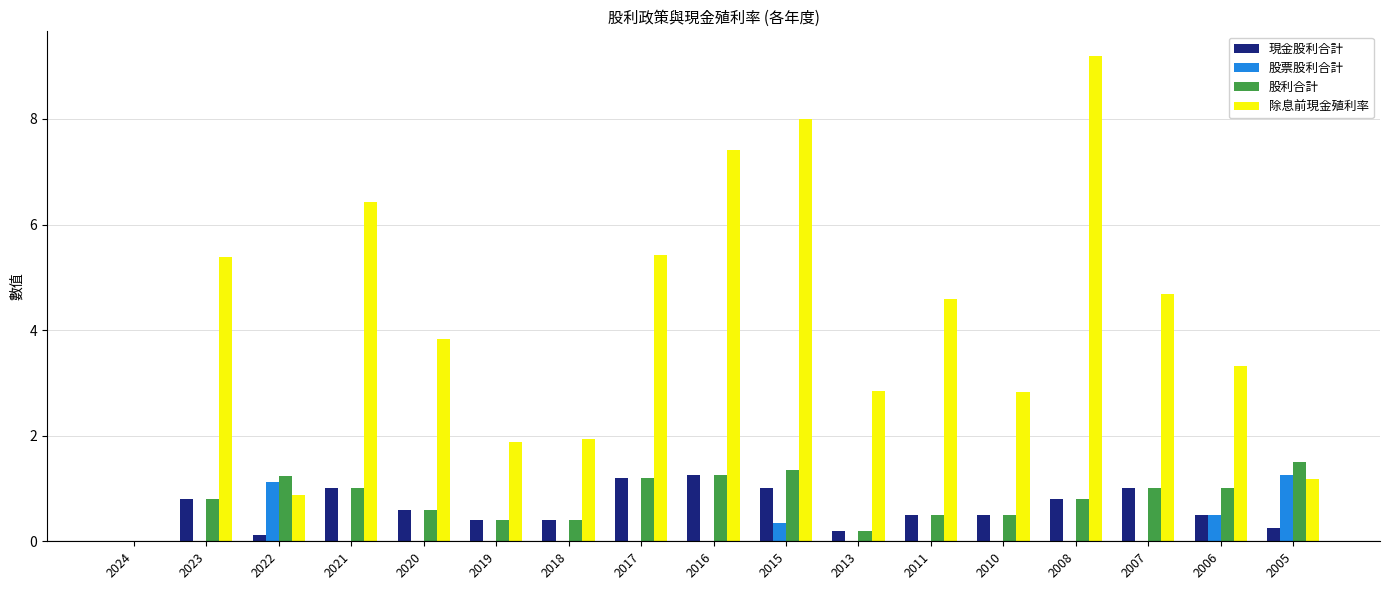

How many values in 現金股利合計 are above zero?

16